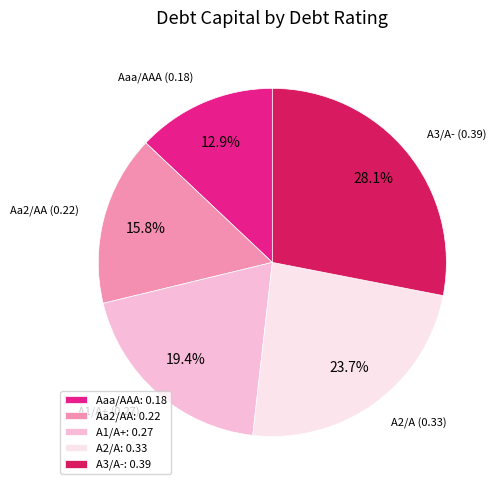

What is the largest slice in the pie chart?

A3/A-